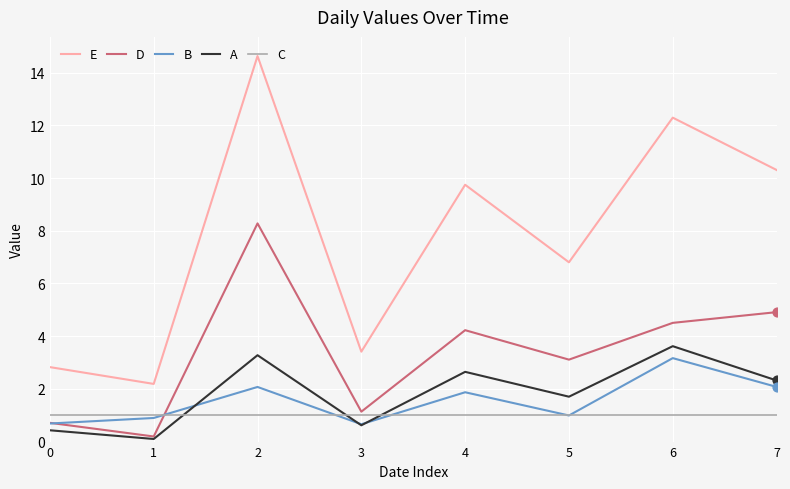

Which series has the largest total across all categories?

E